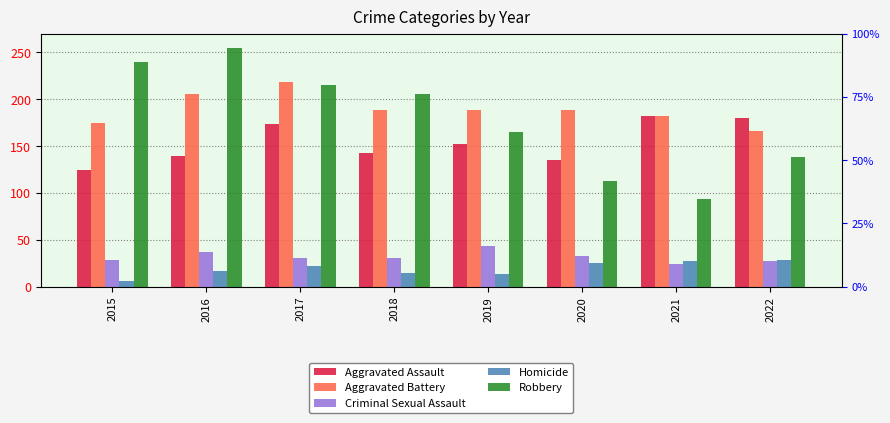

What is the approximate value of Homicide at 2022, to the nearest 10?

30